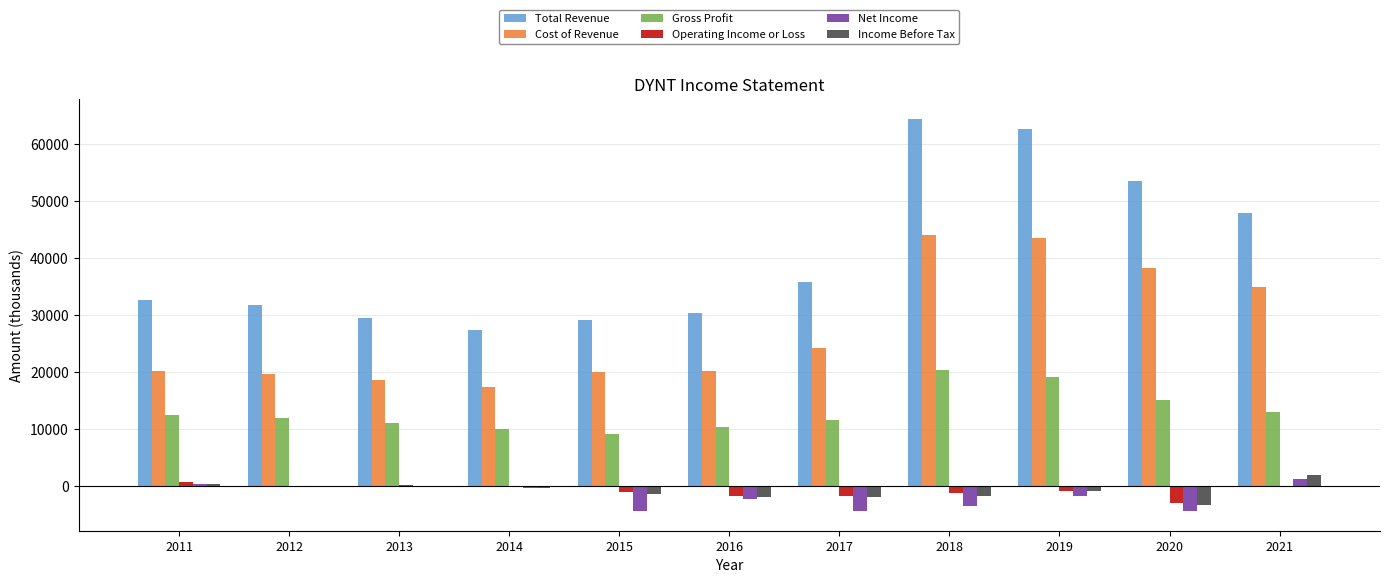

Between 2012 and 2019, which series saw the biggest shift?

Total Revenue